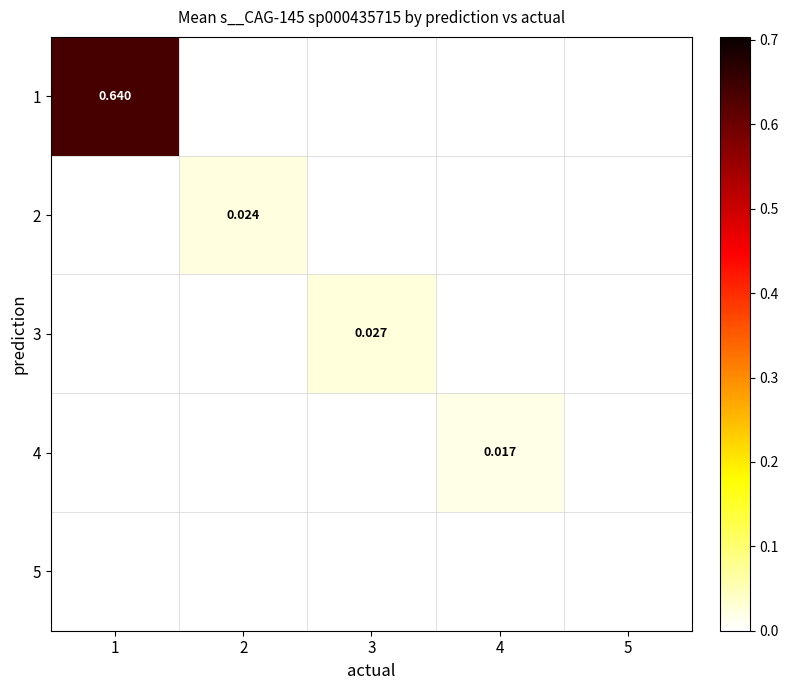

How many distinct data groups are displayed?

5